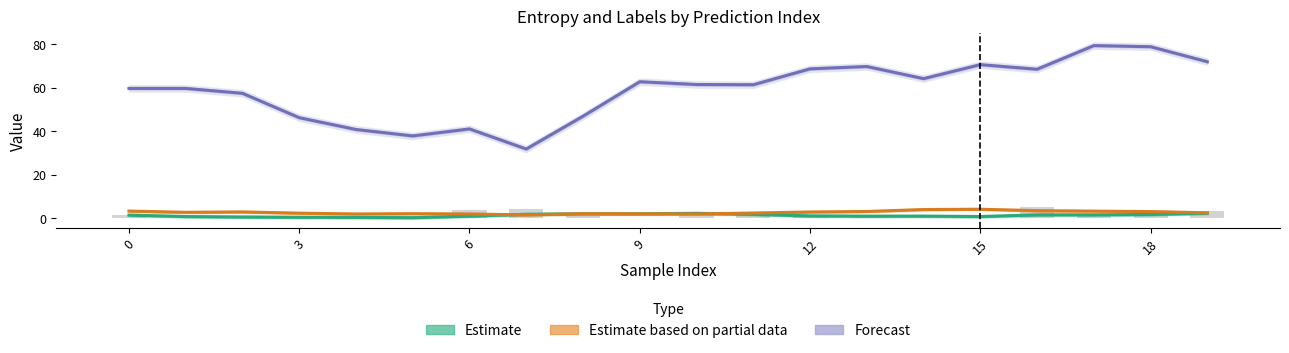

Rank the series by their maximum value, from lowest to highest.

Estimate, Estimate based on partial data, Forecast